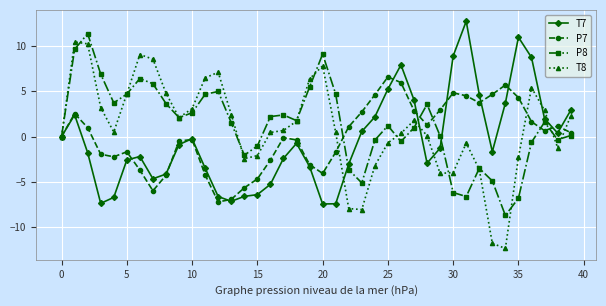

What is the value of the P8 point at the 16th from the left?

-1.0